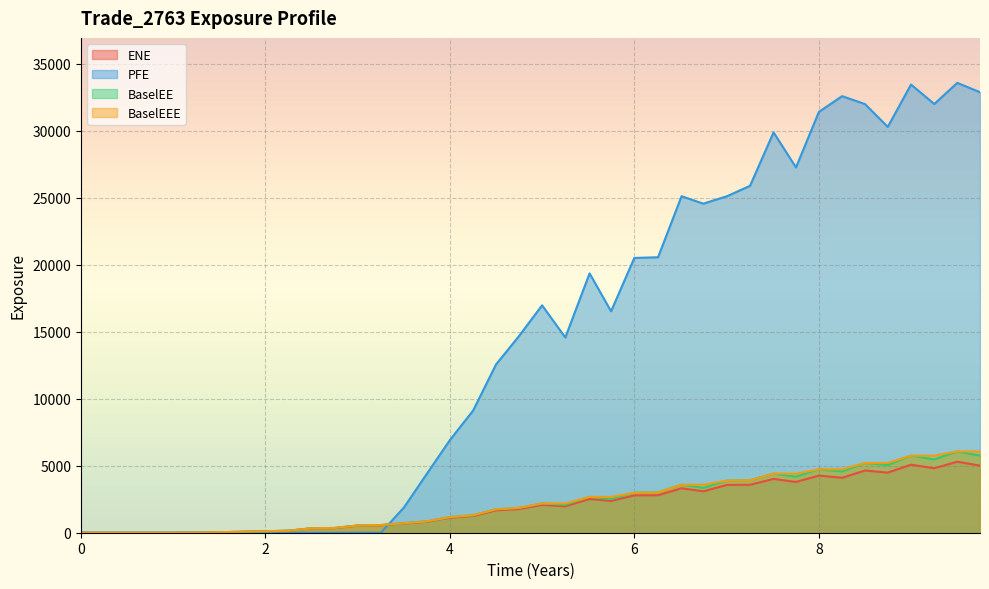

Does the chart display data point markers on the line(s)?

No